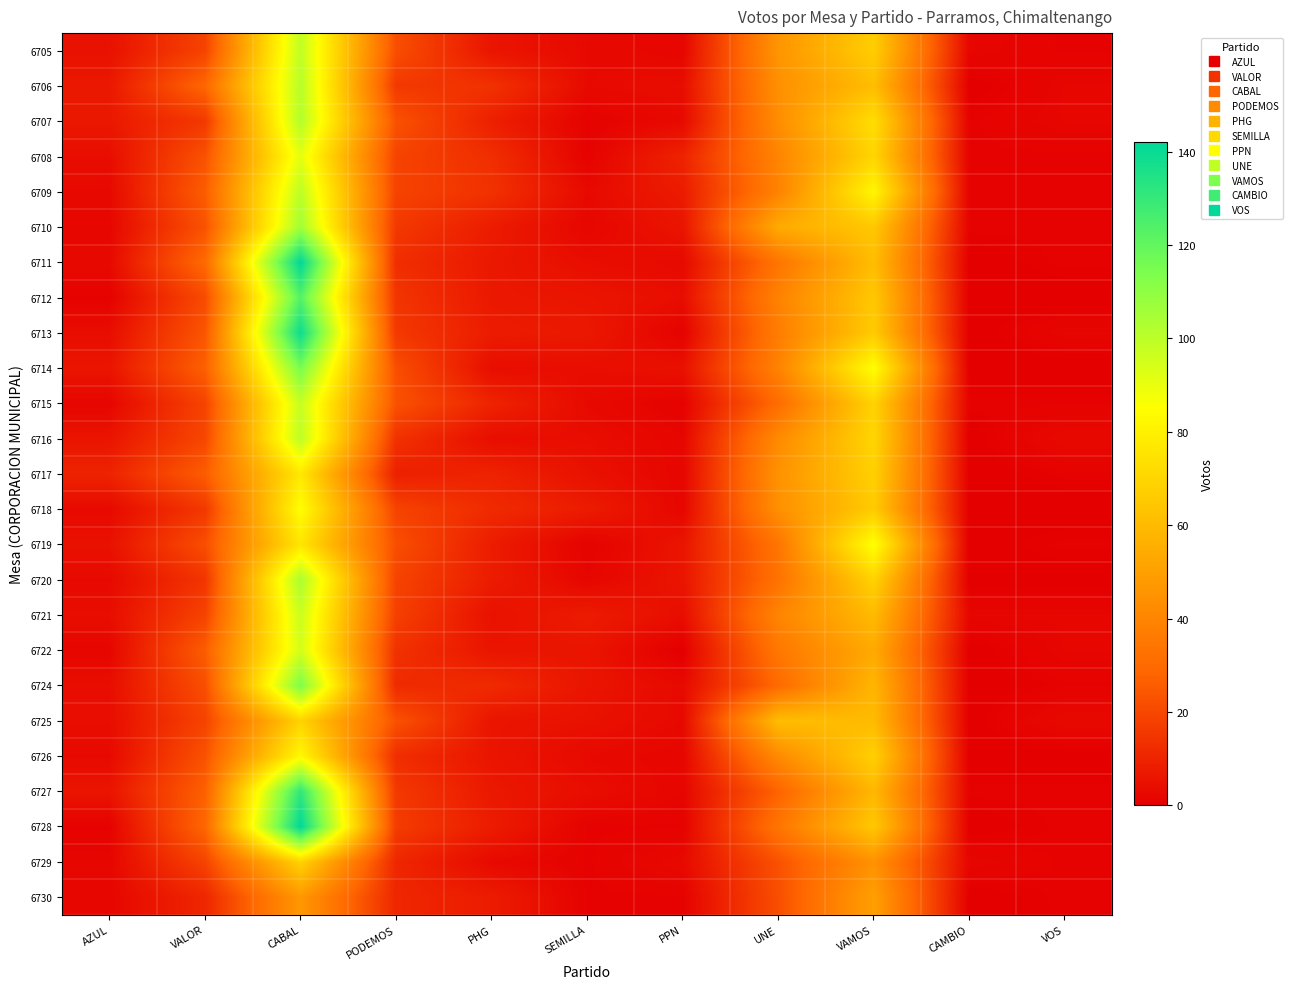

Which label corresponds to the smallest value in the chart?

CAMBIO